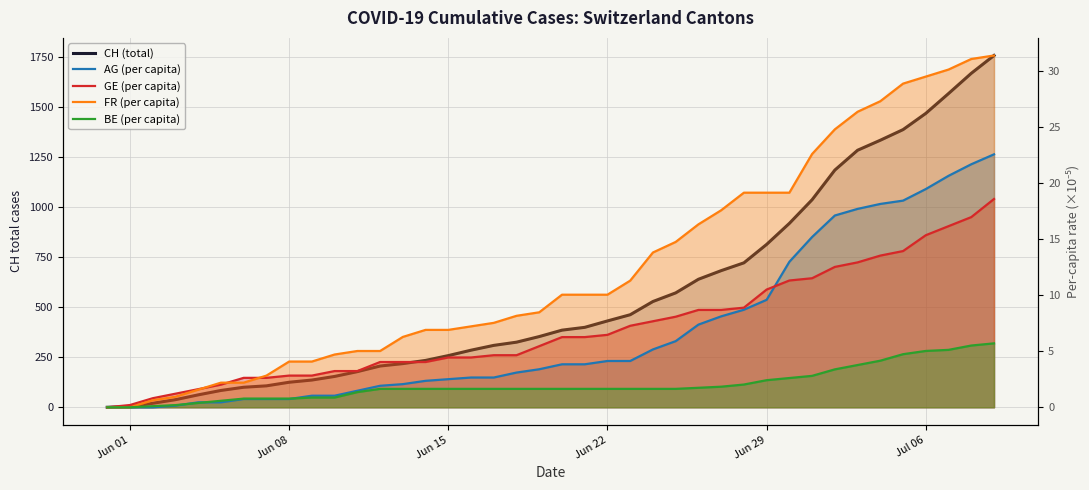

What is the difference between the maximum and minimum values in the GE (per capita) series?

18.6